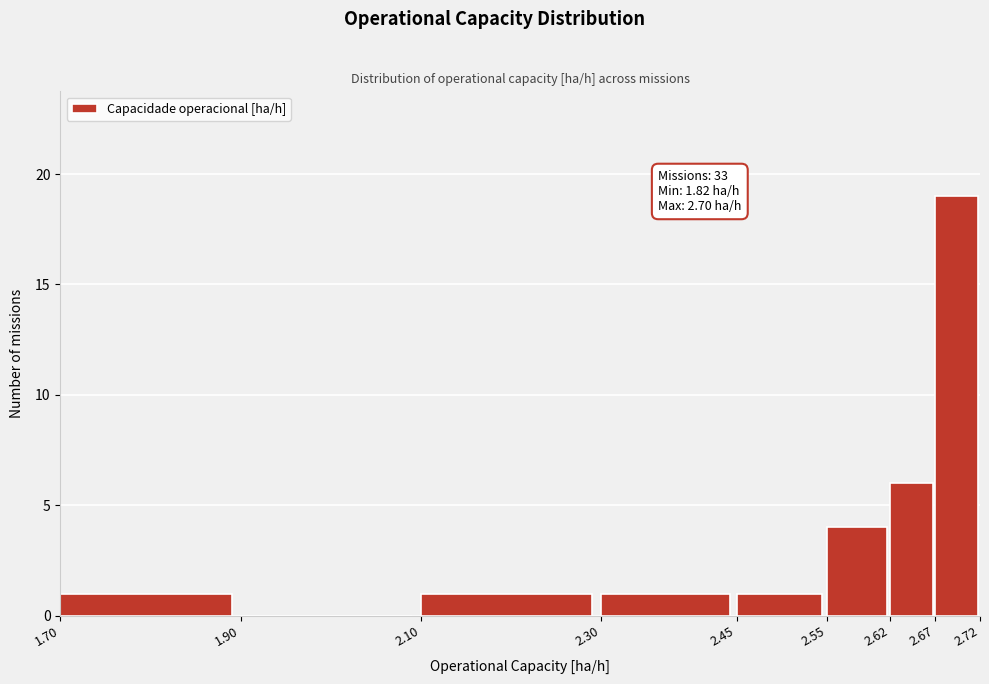

Which range on the x-axis has the tallest bar?

2.67 to 2.72